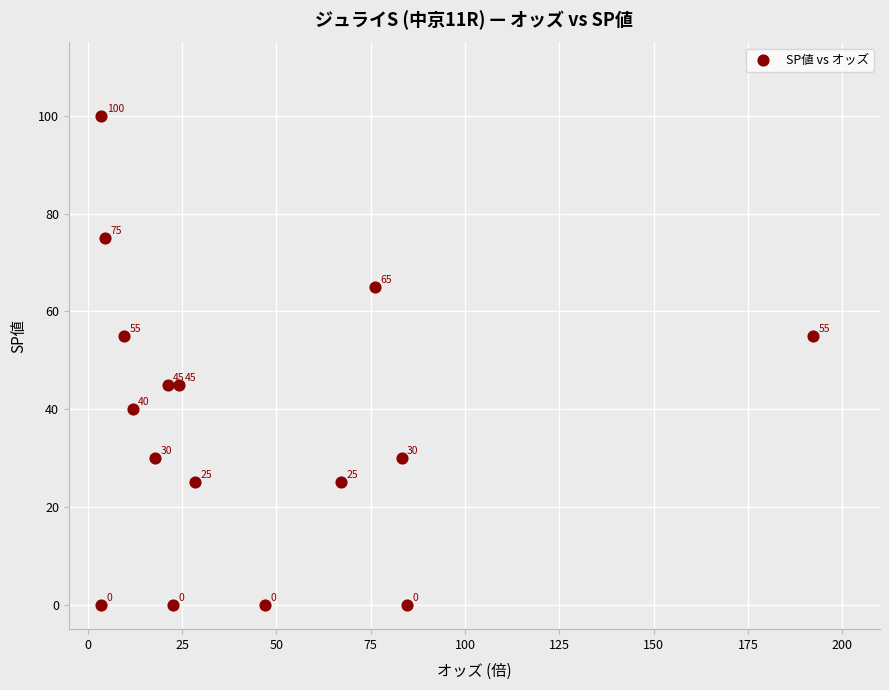

What Y value in the scatter plot is closest to 50?

45